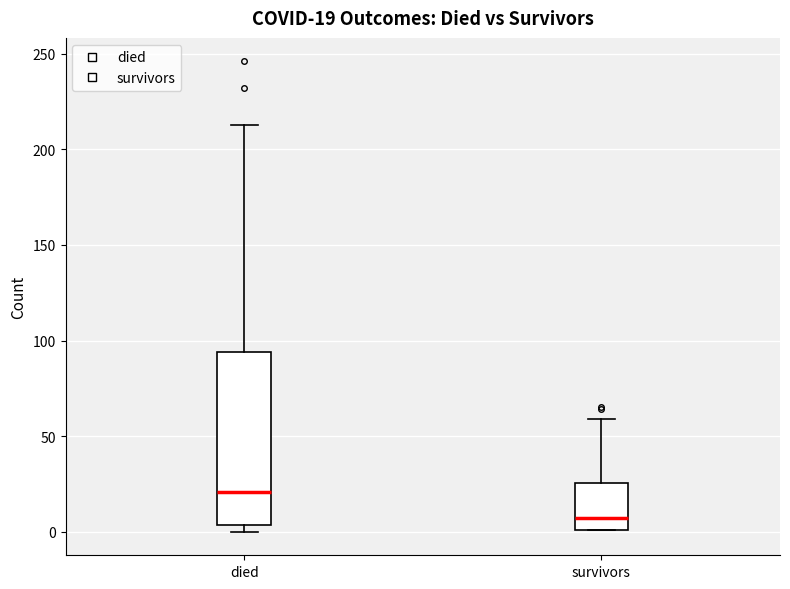

Which box's median line is the highest?

died